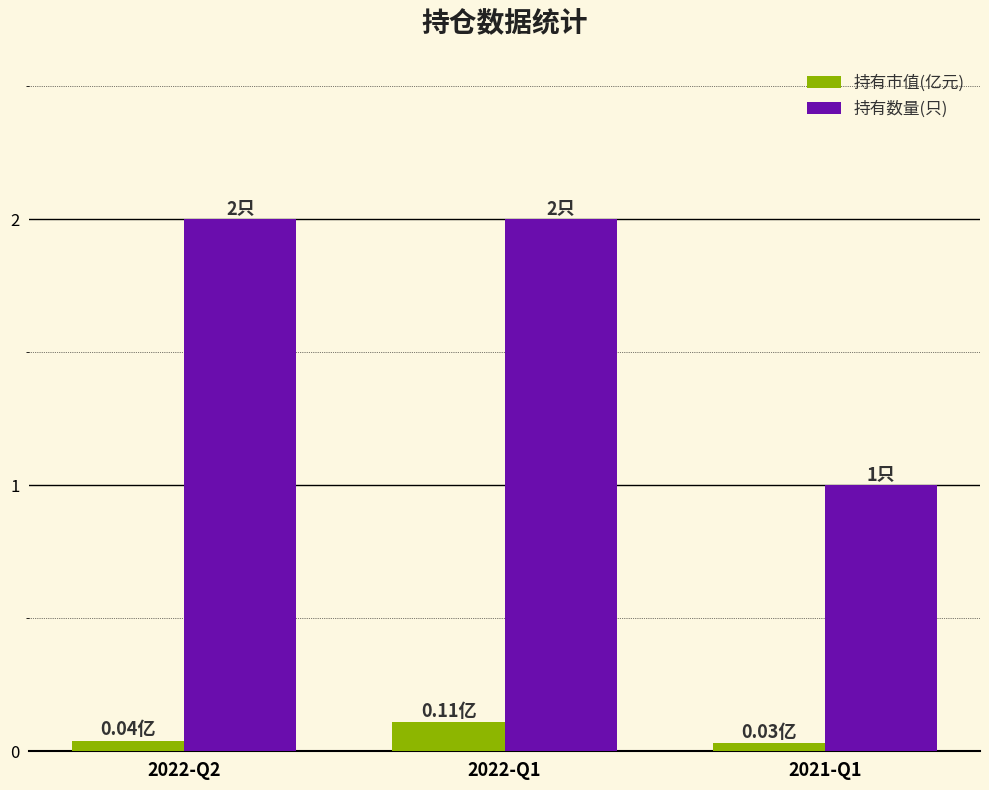

Is the value of 持有市值(亿元) at 2022-Q2 greater than the value of 持有数量(只) at 2021-Q1?

No